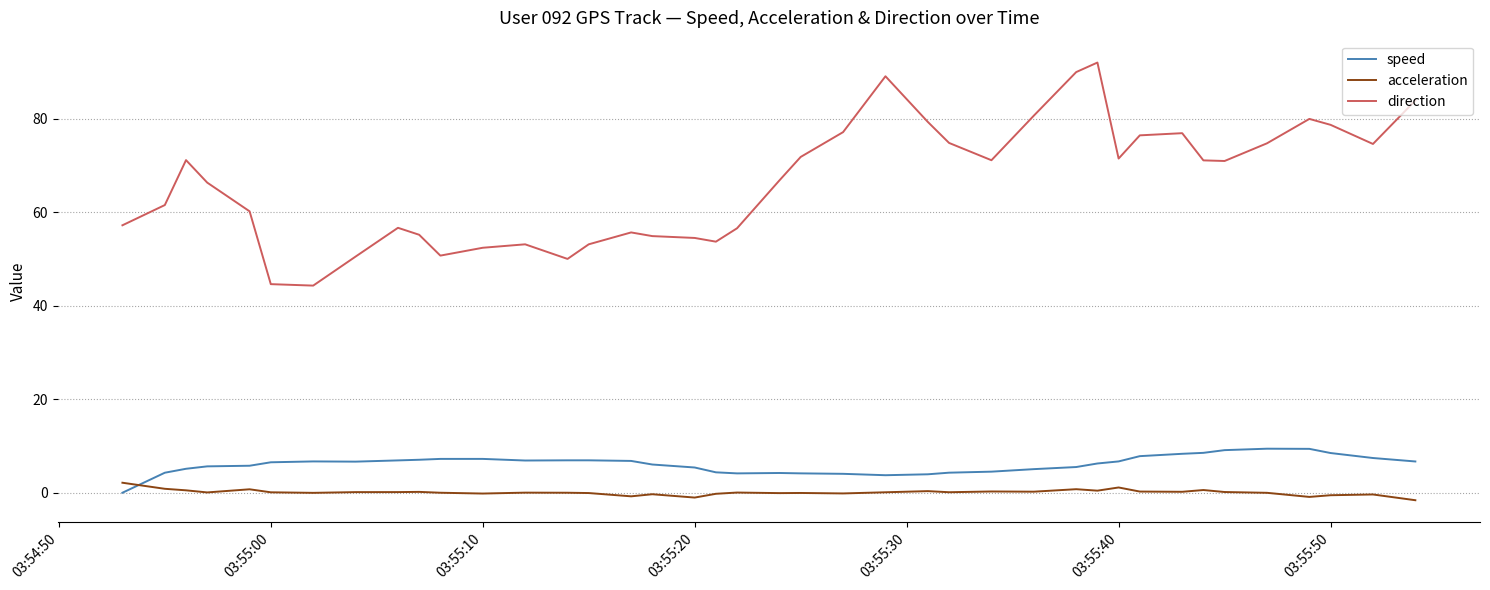

Rank the series by their maximum value, from highest to lowest.

direction, speed, acceleration